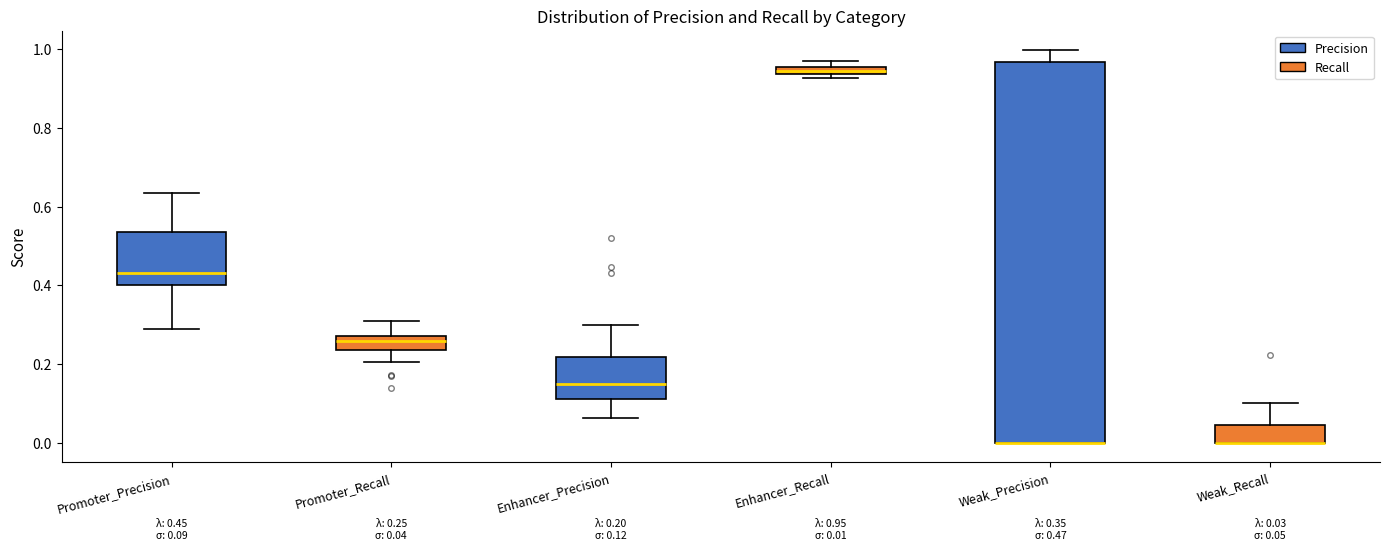

Comparing the boxes themselves (not the whiskers), which one is the tallest?

Weak_Precision